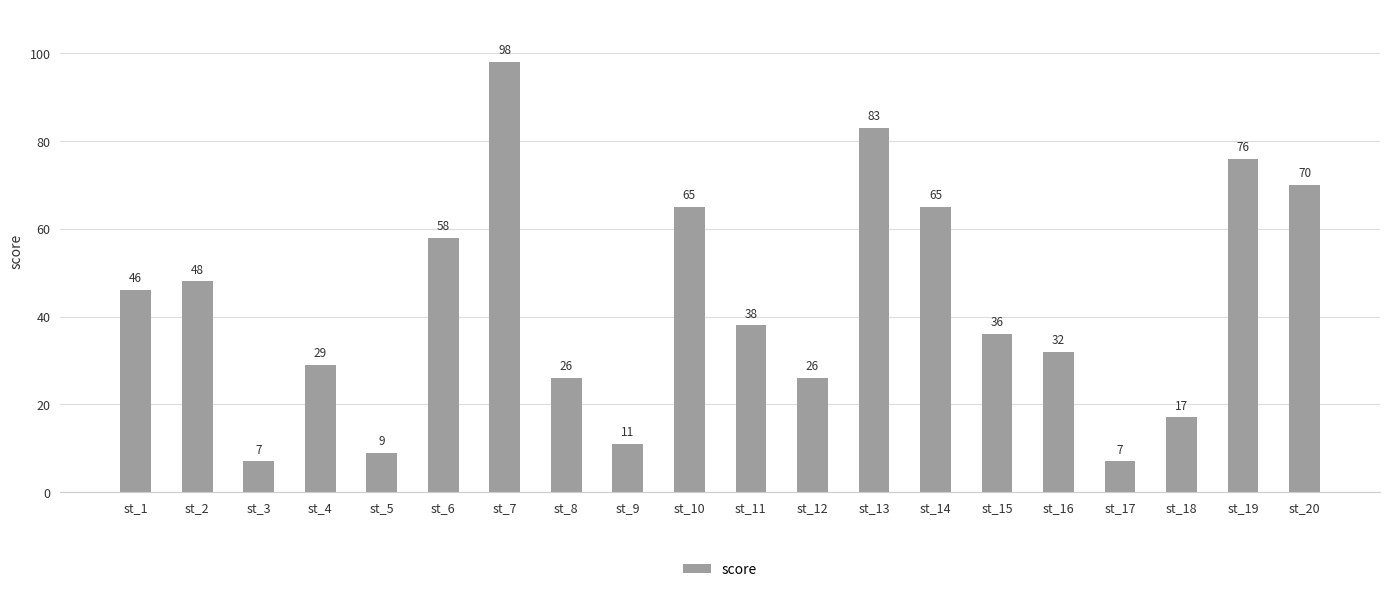

The chart shows a value of 48 at st_2. True or false?

True